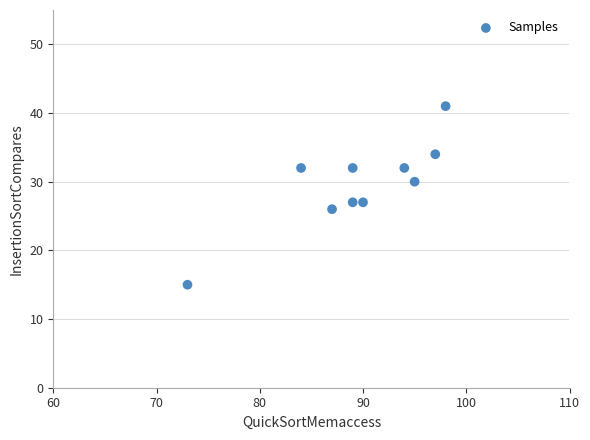

What is the range of X values (max minus min)?

25